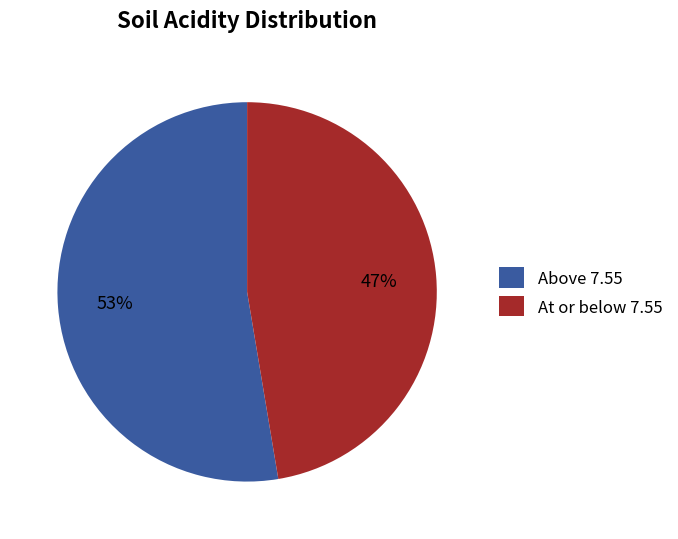

Does any single category account for the majority?

Yes